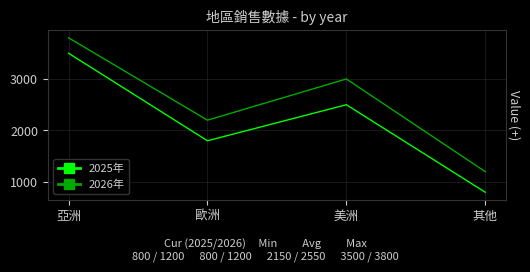

List the series in order of their peak value, highest first.

2026年, 2025年